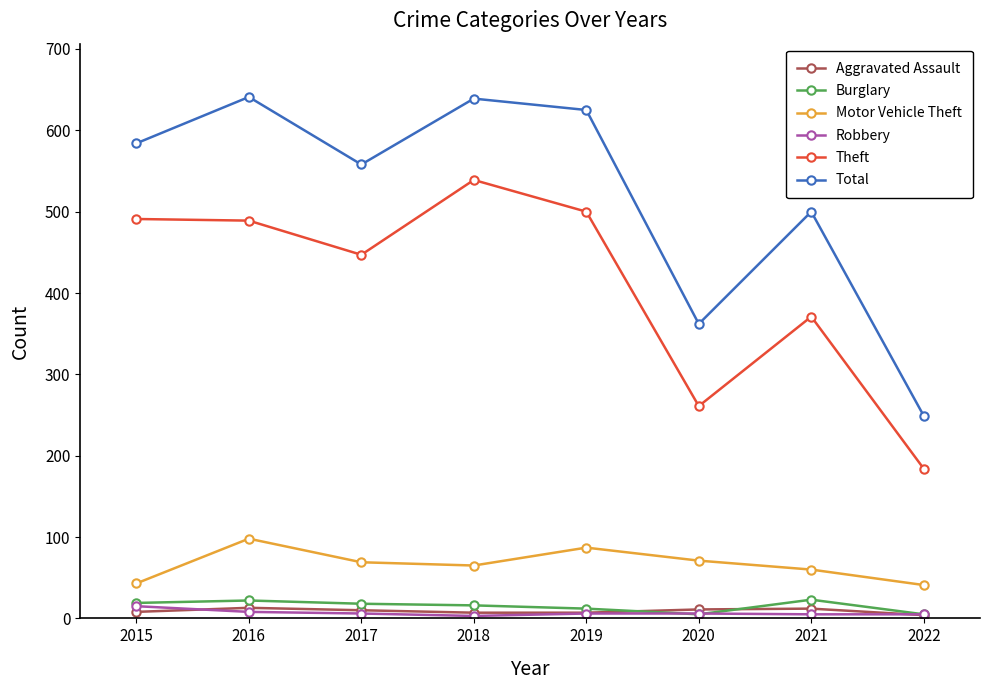

What are all the series names shown in the legend?

Aggravated Assault, Burglary, Motor Vehicle Theft, Robbery, Theft, Total